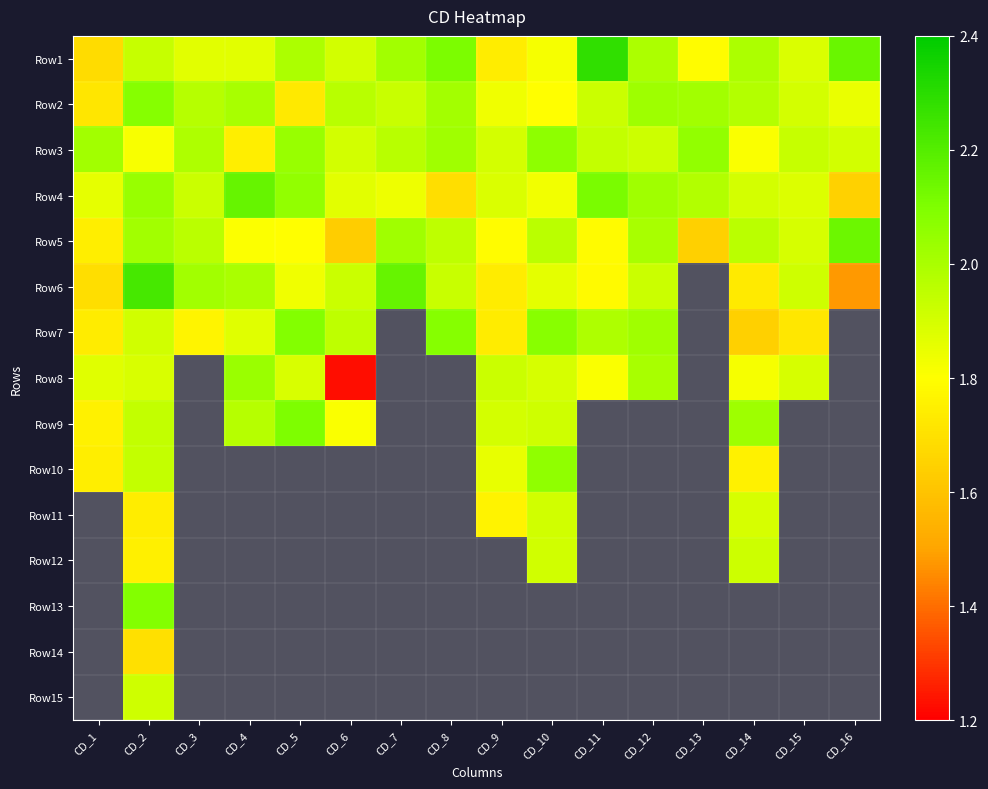

Reading right to left, what are all the values shown in this chart?

Row1: CD_16=2.1	CD_15=1.9	CD_14=2.0	CD_13=1.8	CD_12=2.0	CD_11=2.3	CD_10=1.8	CD_9=1.7	CD_8=2.1	CD_7=2.0	CD_6=1.9	CD_5=2.0	CD_4=1.9	CD_3=1.9	CD_2=1.9	CD_1=1.7
Row2: CD_16=1.9	CD_15=1.9	CD_14=2.0	CD_13=2.0	CD_12=2.0	CD_11=1.9	CD_10=1.8	CD_9=1.8	CD_8=2.0	CD_7=1.9	CD_6=2.0	CD_5=1.7	CD_4=2.0	CD_3=2.0	CD_2=2.1	CD_1=1.7
Row3: CD_16=1.9	CD_15=1.9	CD_14=1.8	CD_13=2.1	CD_12=1.9	CD_11=1.9	CD_10=2.1	CD_9=1.9	CD_8=2.0	CD_7=2.0	CD_6=1.9	CD_5=2.0	CD_4=1.7	CD_3=2.0	CD_2=1.8	CD_1=2.0
Row4: CD_16=1.6	CD_15=1.9	CD_14=1.9	CD_13=2.0	CD_12=2.0	CD_11=2.1	CD_10=1.8	CD_9=1.9	CD_8=1.7	CD_7=1.8	CD_6=1.9	CD_5=2.1	CD_4=2.2	CD_3=1.9	CD_2=2.0	CD_1=1.9
Row5: CD_16=2.1	CD_15=1.9	CD_14=2.0	CD_13=1.6	CD_12=2.0	CD_11=1.8	CD_10=2.0	CD_9=1.8	CD_8=2.0	CD_7=2.0	CD_6=1.6	CD_5=1.8	CD_4=1.8	CD_3=2.0	CD_2=2.0	CD_1=1.7
Row6: CD_16=1.5	CD_15=1.9	CD_14=1.7	CD_13=0.0	CD_12=1.9	CD_11=1.8	CD_10=1.9	CD_9=1.7	CD_8=1.9	CD_7=2.2	CD_6=1.9	CD_5=1.8	CD_4=2.0	CD_3=2.0	CD_2=2.2	CD_1=1.7
Row7: CD_16=0.0	CD_15=1.7	CD_14=1.6	CD_13=0.0	CD_12=2.0	CD_11=2.0	CD_10=2.1	CD_9=1.7	CD_8=2.1	CD_7=0.0	CD_6=2.0	CD_5=2.1	CD_4=1.9	CD_3=1.8	CD_2=1.9	CD_1=1.7
Row8: CD_16=0.0	CD_15=1.9	CD_14=1.8	CD_13=0.0	CD_12=2.0	CD_11=1.8	CD_10=1.9	CD_9=1.9	CD_8=0.0	CD_7=0.0	CD_6=1.2	CD_5=1.9	CD_4=2.0	CD_3=0.0	CD_2=1.9	CD_1=1.9
Row9: CD_16=0.0	CD_15=0.0	CD_14=2.0	CD_13=0.0	CD_12=0.0	CD_11=0.0	CD_10=1.9	CD_9=1.9	CD_8=0.0	CD_7=0.0	CD_6=1.8	CD_5=2.1	CD_4=2.0	CD_3=0.0	CD_2=1.9	CD_1=1.8
Row10: CD_16=0.0	CD_15=0.0	CD_14=1.8	CD_13=0.0	CD_12=0.0	CD_11=0.0	CD_10=2.1	CD_9=1.9	CD_8=0.0	CD_7=0.0	CD_6=0.0	CD_5=0.0	CD_4=0.0	CD_3=0.0	CD_2=1.9	CD_1=1.7
Row11: CD_16=0.0	CD_15=0.0	CD_14=1.9	CD_13=0.0	CD_12=0.0	CD_11=0.0	CD_10=1.9	CD_9=1.8	CD_8=0.0	CD_7=0.0	CD_6=0.0	CD_5=0.0	CD_4=0.0	CD_3=0.0	CD_2=1.7	CD_1=0.0
Row12: CD_16=0.0	CD_15=0.0	CD_14=1.9	CD_13=0.0	CD_12=0.0	CD_11=0.0	CD_10=1.9	CD_9=0.0	CD_8=0.0	CD_7=0.0	CD_6=0.0	CD_5=0.0	CD_4=0.0	CD_3=0.0	CD_2=1.7	CD_1=0.0
Row13: CD_16=0.0	CD_15=0.0	CD_14=0.0	CD_13=0.0	CD_12=0.0	CD_11=0.0	CD_10=0.0	CD_9=0.0	CD_8=0.0	CD_7=0.0	CD_6=0.0	CD_5=0.0	CD_4=0.0	CD_3=0.0	CD_2=2.1	CD_1=0.0
Row14: CD_16=0.0	CD_15=0.0	CD_14=0.0	CD_13=0.0	CD_12=0.0	CD_11=0.0	CD_10=0.0	CD_9=0.0	CD_8=0.0	CD_7=0.0	CD_6=0.0	CD_5=0.0	CD_4=0.0	CD_3=0.0	CD_2=1.7	CD_1=0.0
Row15: CD_16=0.0	CD_15=0.0	CD_14=0.0	CD_13=0.0	CD_12=0.0	CD_11=0.0	CD_10=0.0	CD_9=0.0	CD_8=0.0	CD_7=0.0	CD_6=0.0	CD_5=0.0	CD_4=0.0	CD_3=0.0	CD_2=1.9	CD_1=0.0